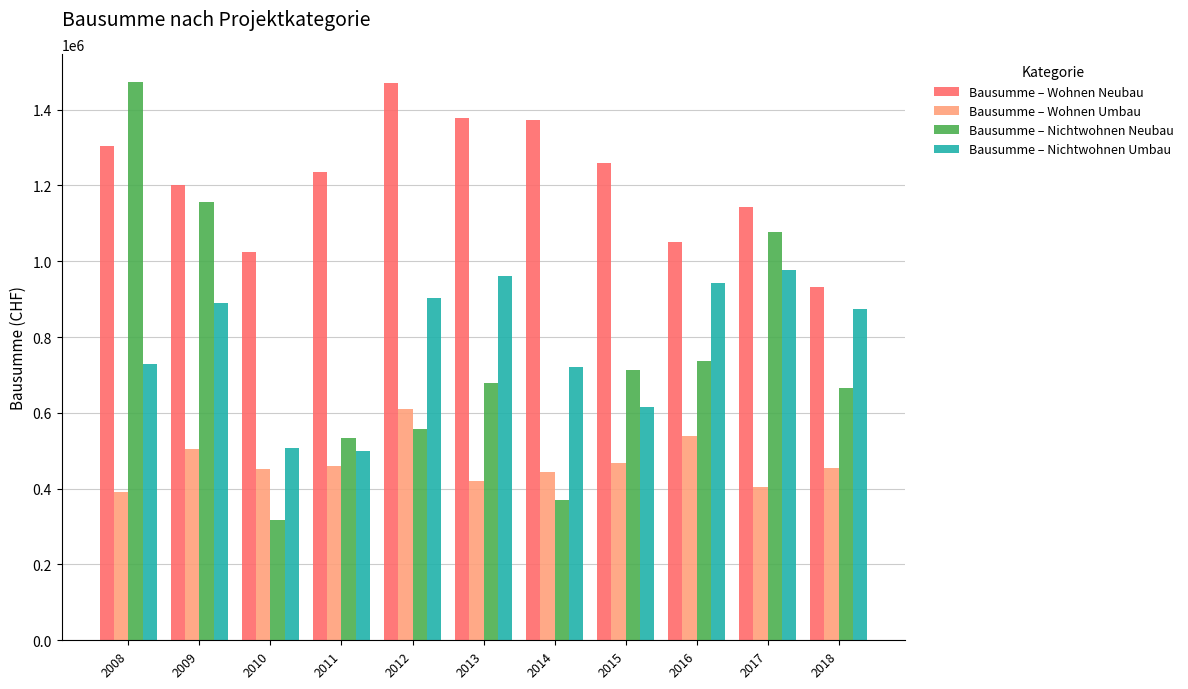

How many series are shown in this chart?

4